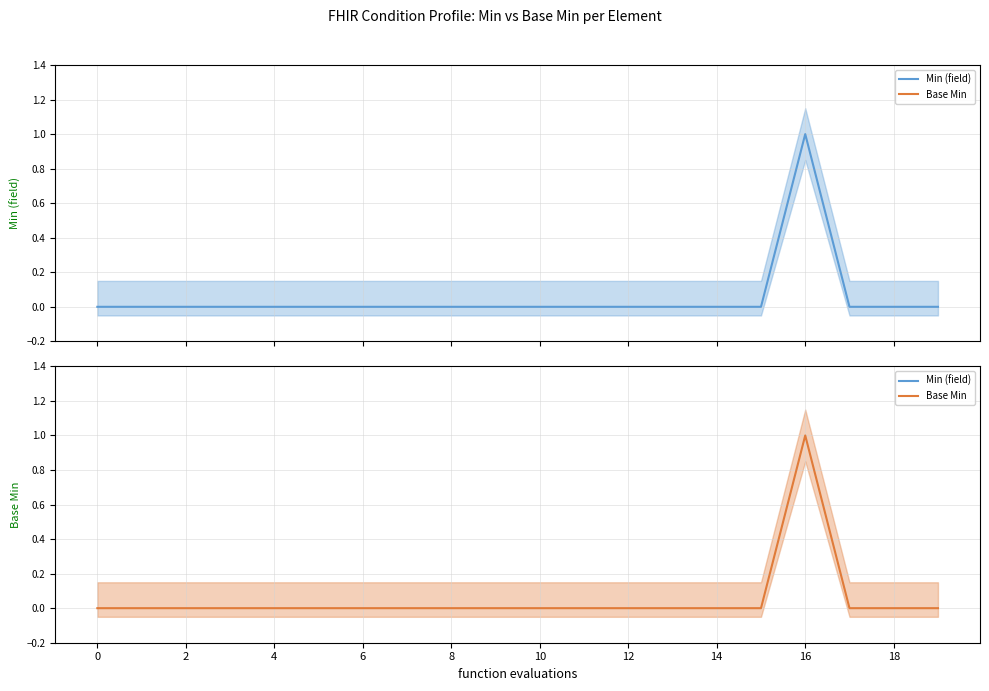

List the series in order of their peak value, lowest first.

Min (field) (mean), Base Min (mean)